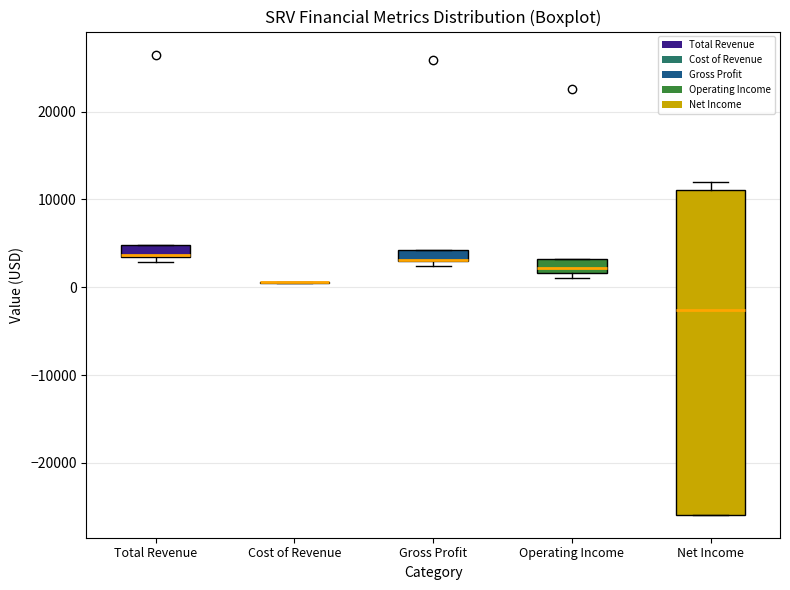

Which box is the tallest, from its lower edge to its upper edge?

Net Income